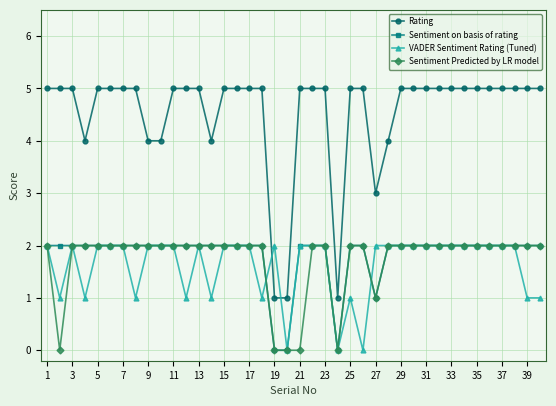

True or false: Sentiment Predicted by LR model and Rating intersect in this chart.

False